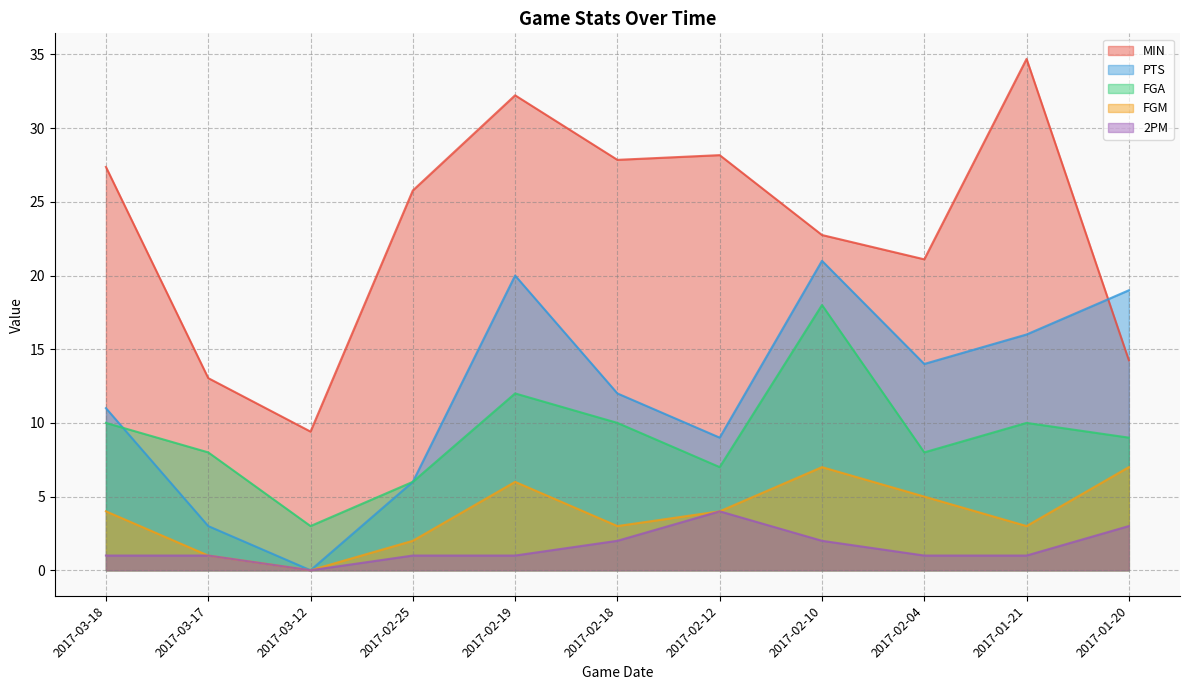

Reading right to left, list all the values displayed in this chart.

MIN: 14.2	34.7	21.1	22.8	28.2	27.9	32.2	25.8	9.4	13.0	27.4
PTS: 19.0	16.0	14.0	21.0	9.0	12.0	20.0	6.0	0.0	3.0	11.0
FGA: 9.0	10.0	8.0	18.0	7.0	10.0	12.0	6.0	3.0	8.0	10.0
FGM: 7.0	3.0	5.0	7.0	4.0	3.0	6.0	2.0	0.0	1.0	4.0
2PM: 3.0	1.0	1.0	2.0	4.0	2.0	1.0	1.0	0.0	1.0	1.0